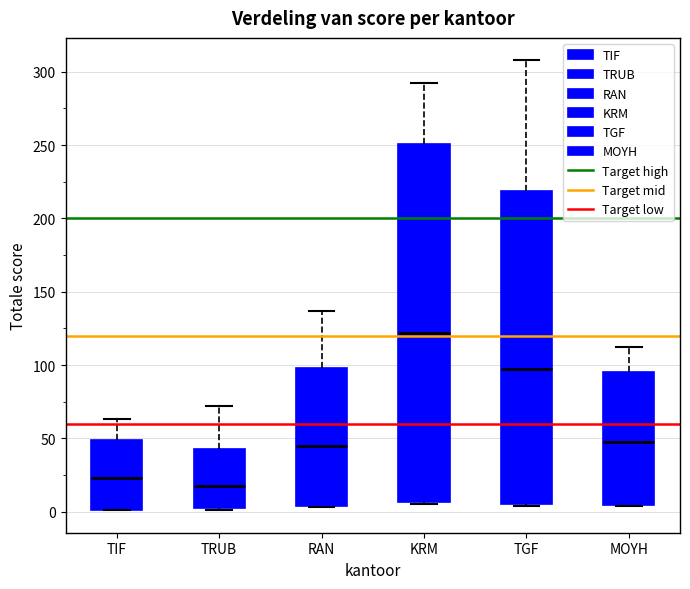

Reading left to right, read every box against the y-axis: the position of its median line, the range the box covers, and the ends of its whiskers. The values are not printed on the chart, so give them approximately, as read against the axis.

TIF: median 25, box 0 to 50, whiskers 0 to 65
TRUB: median 20, box 0 to 45, whiskers 0 to 70
RAN: median 45, box 5 to 100, whiskers 5 to 135
KRM: median 120, box 5 to 250, whiskers 5 to 290
TGF: median 95, box 5 to 220, whiskers 5 to 310
MOYH: median 45, box 5 to 95, whiskers 5 to 110